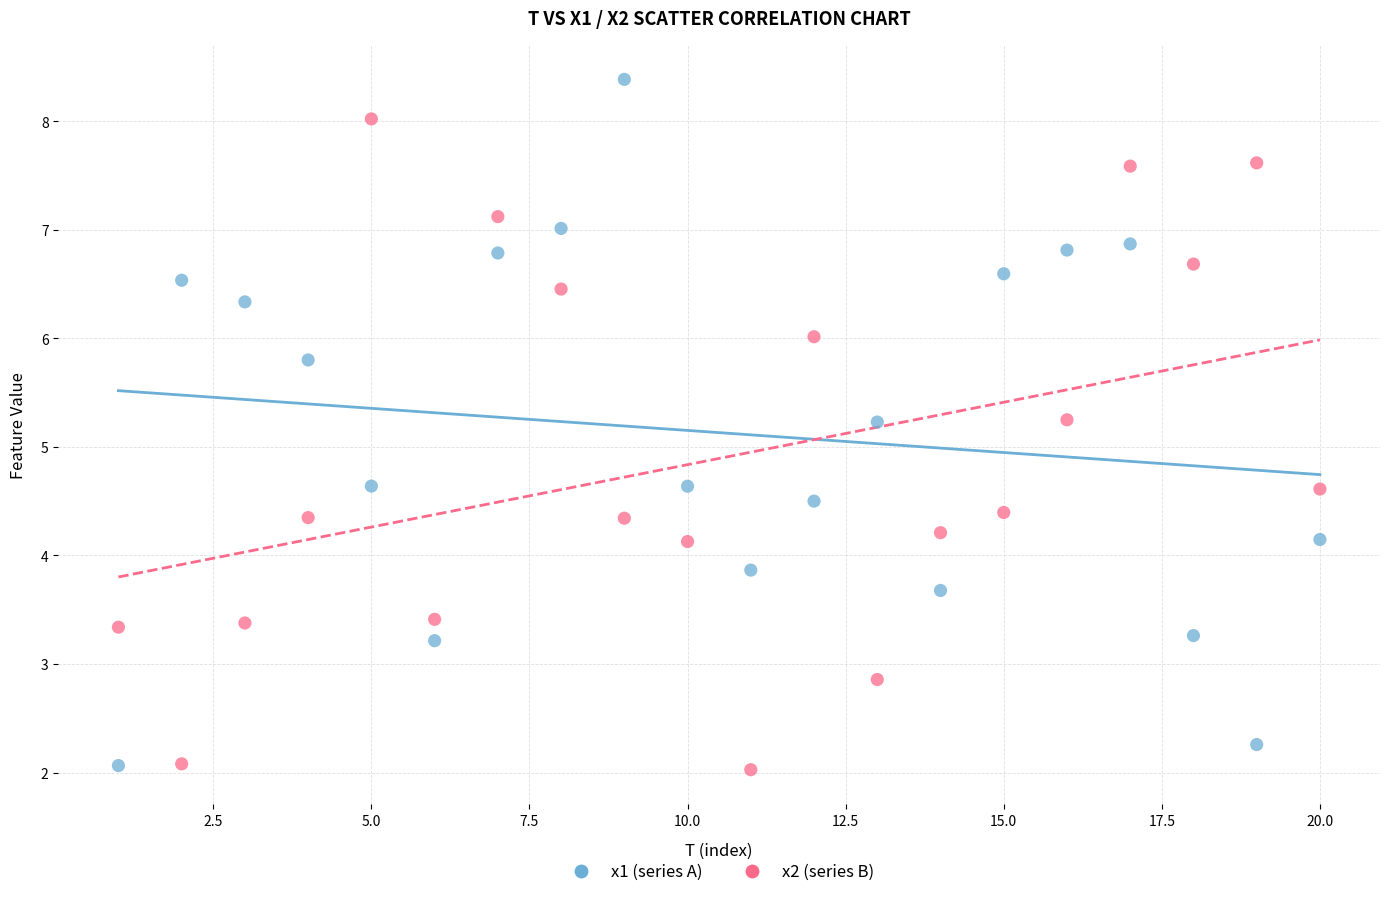

Across all data points, what is the range of X values (max minus min)?

19.0